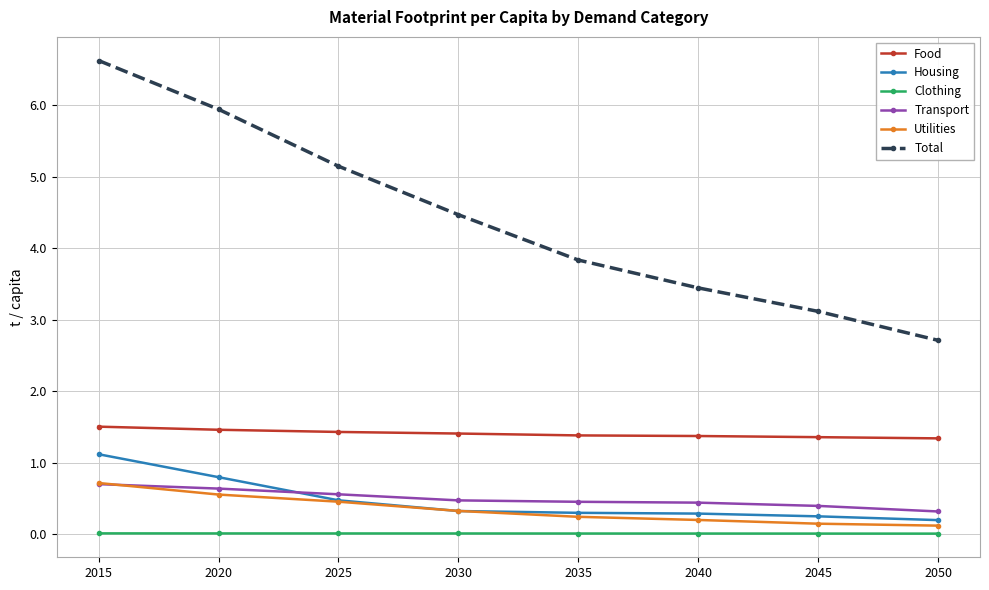

What is the maximum value for Housing?

1.1